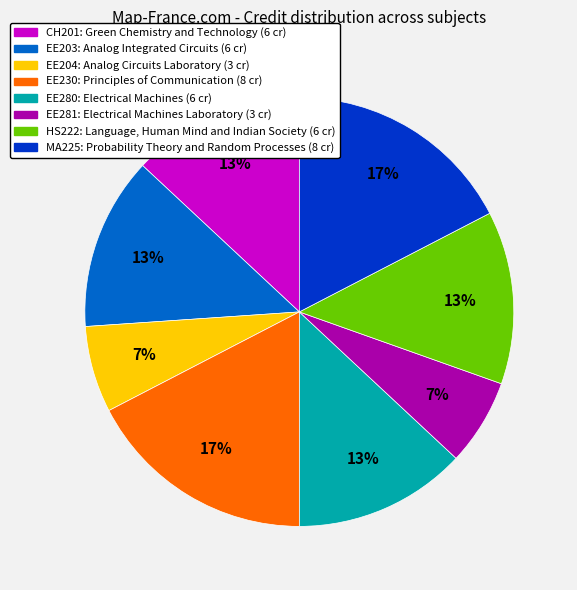

Is it true that HS222 is 13% of the pie?

True